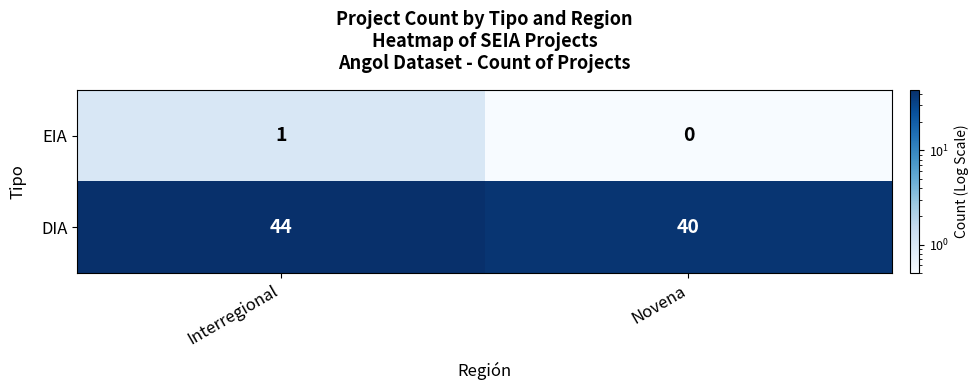

Reading left to right, extract all data points from this chart.

EIA: Interregional=1	Novena=0
DIA: Interregional=44	Novena=40